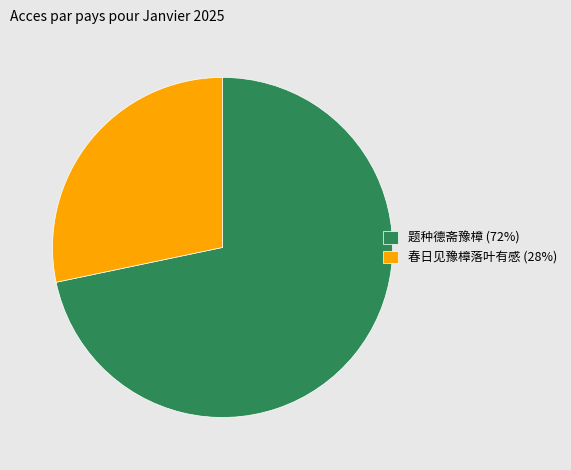

Between 题种德斋豫樟 and 春日见豫樟落叶有感, which is larger?

题种德斋豫樟